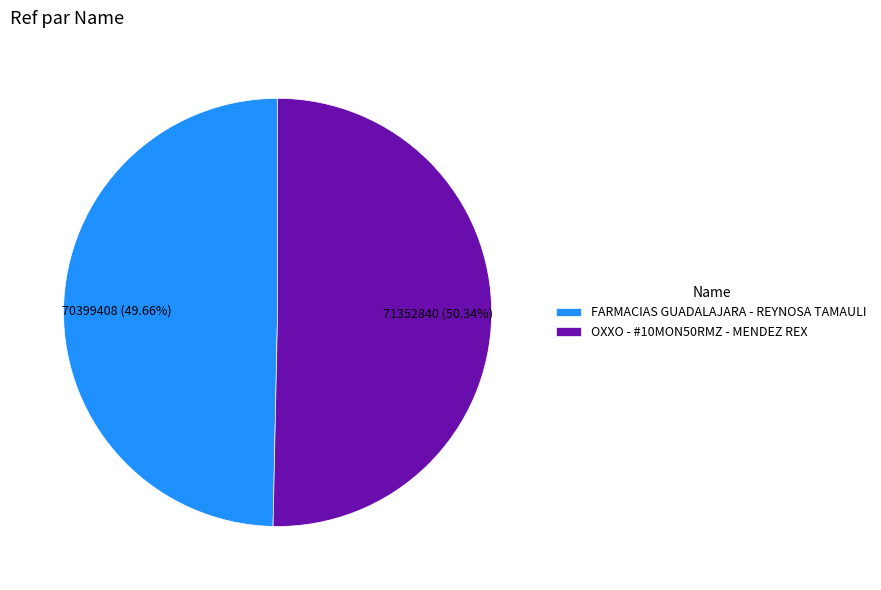

To the nearest percent, what is the combined percentage of OXXO - #10MON50RMZ - MENDEZ REX and FARMACIAS GUADALAJARA - REYNOSA TAMAULI?

100%